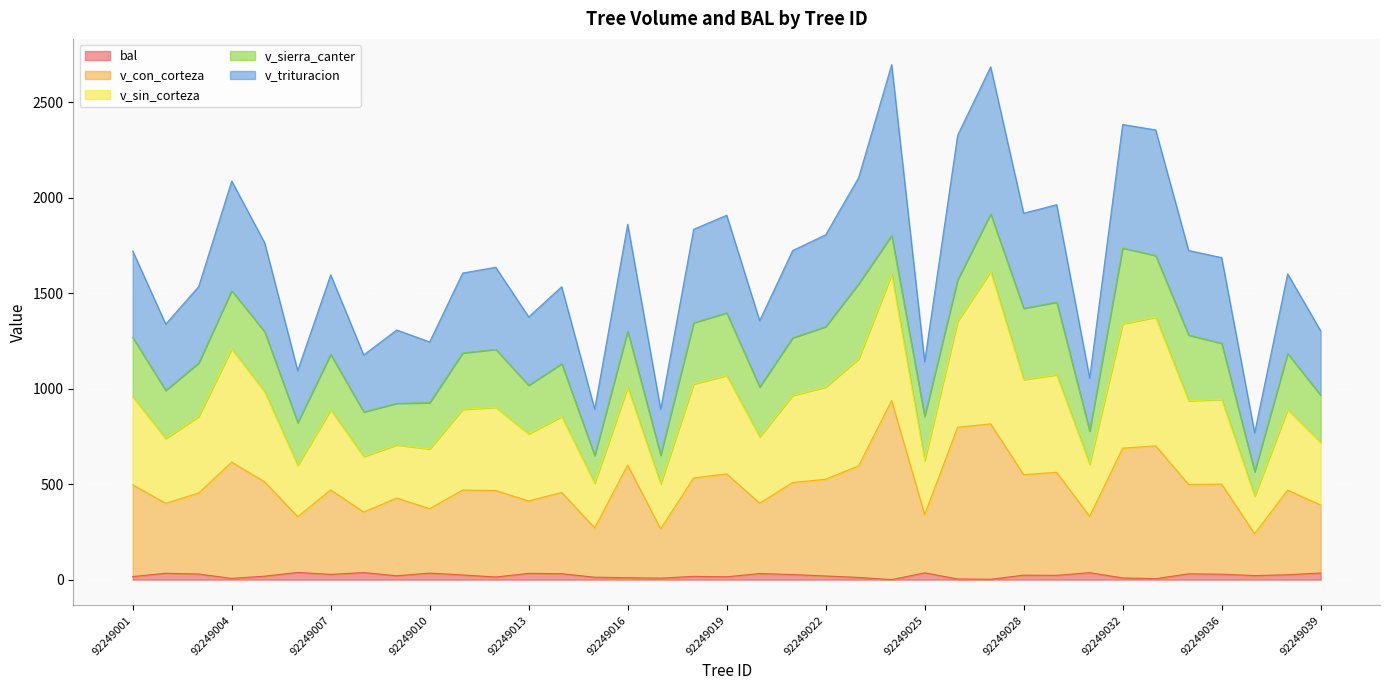

What is the sum of all v_con_corteza values?

18309.1